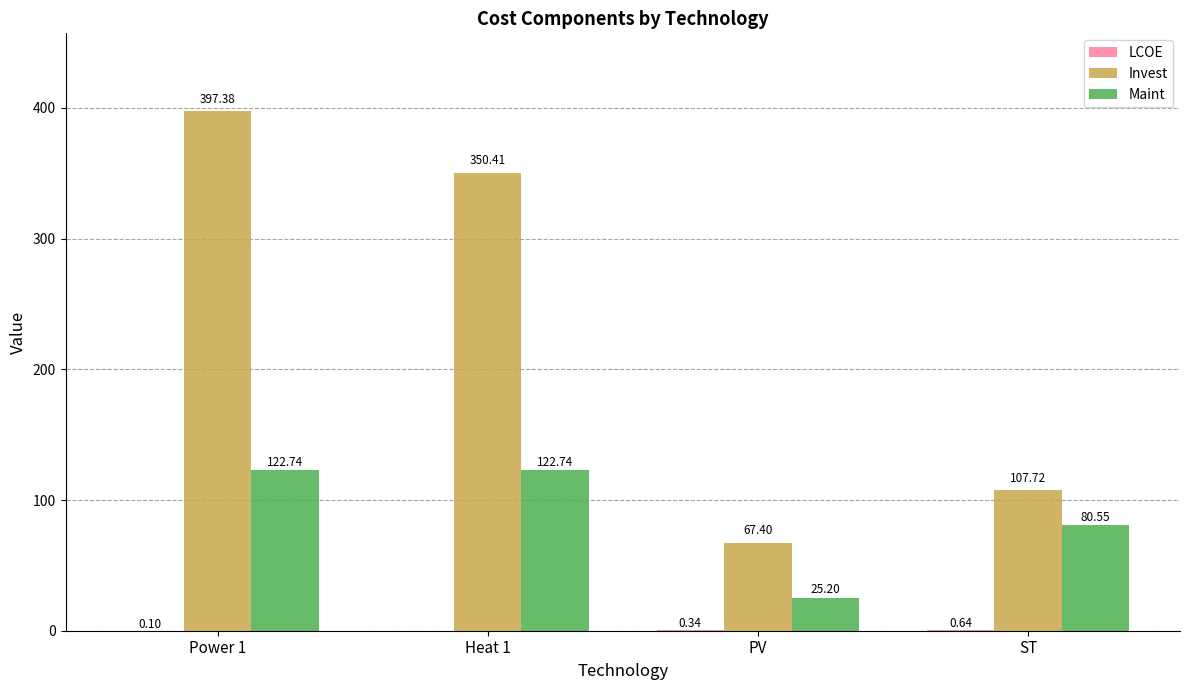

What is the sum of all Invest values?

922.9